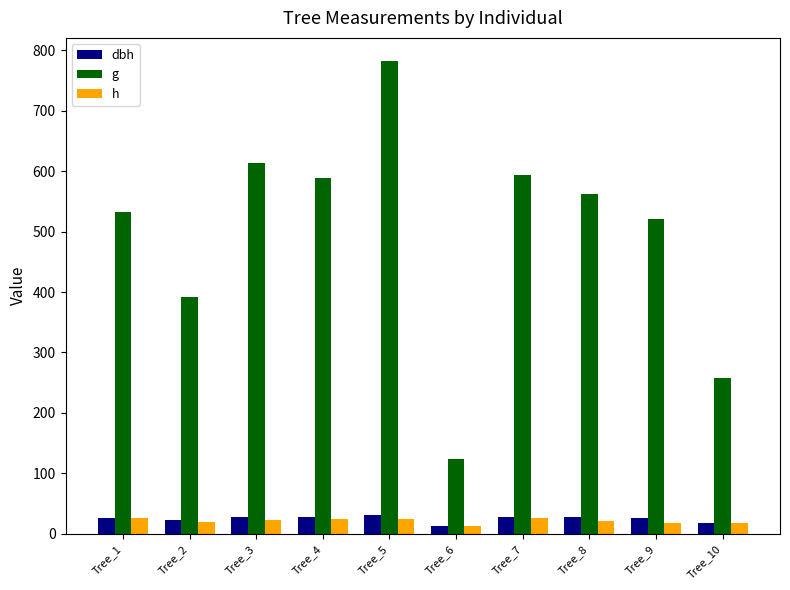

What are all the series names shown in the legend?

dbh, g, h